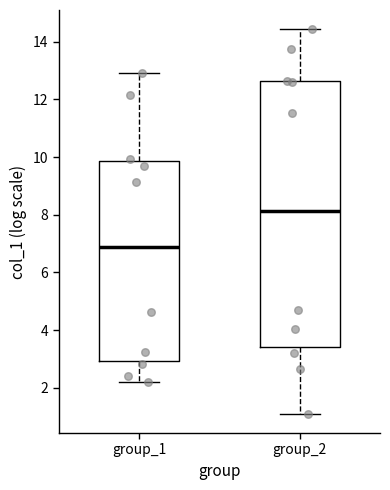

Which box is the tallest, from its lower edge to its upper edge?

group_2